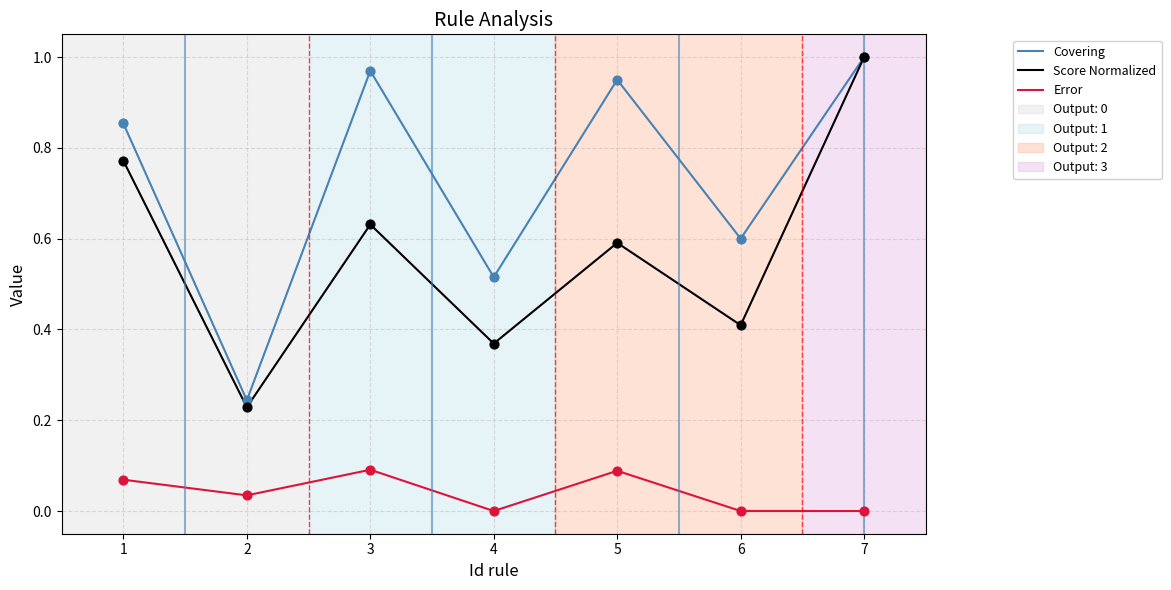

At how many categories does at least one series exceed 0?

7